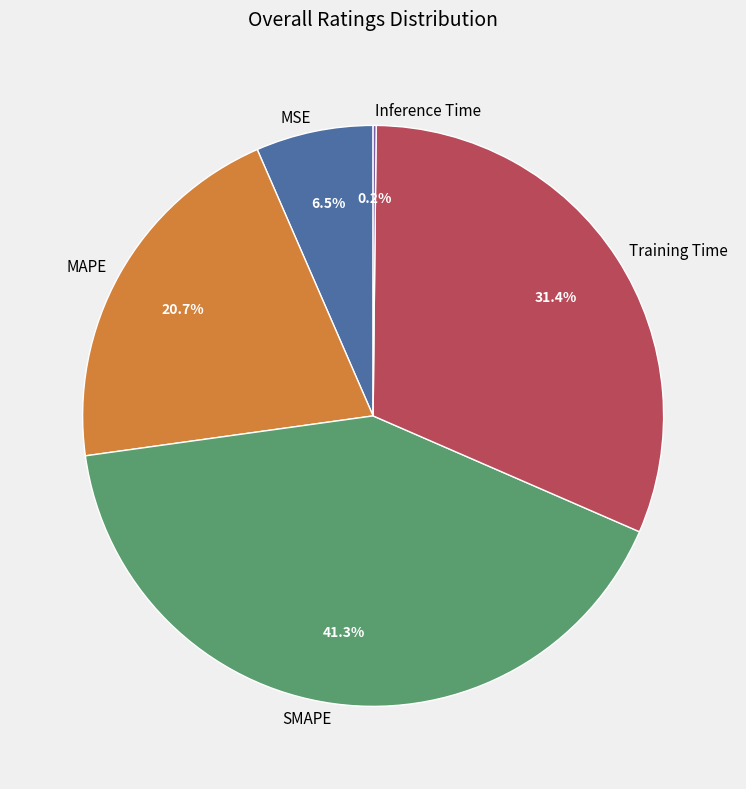

What is the largest slice in the pie chart?

SMAPE